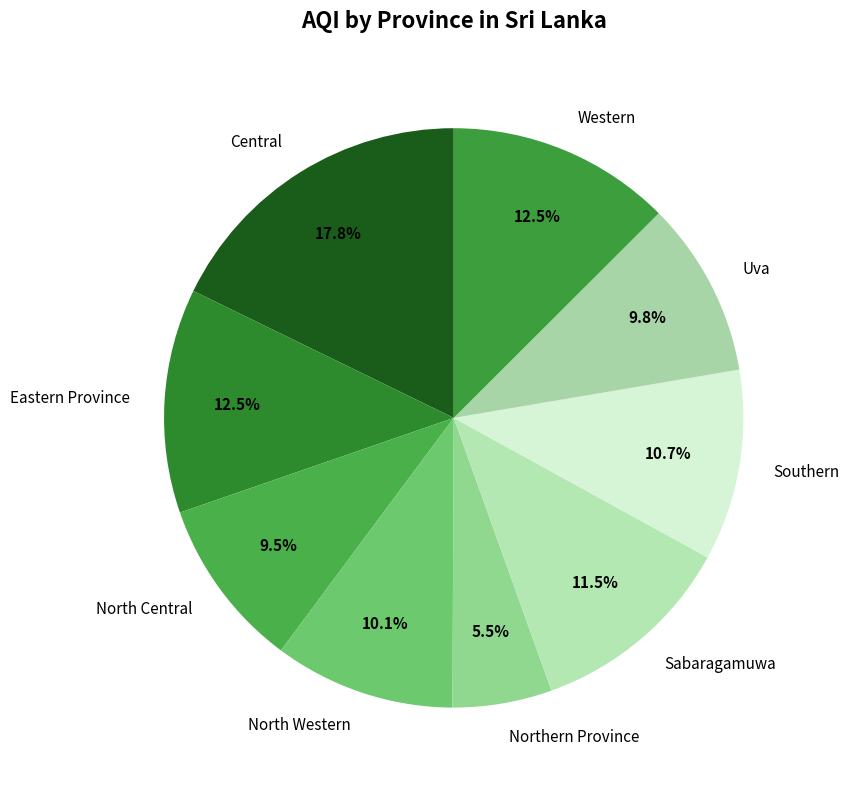

Which slice is the smallest?

Northern Province